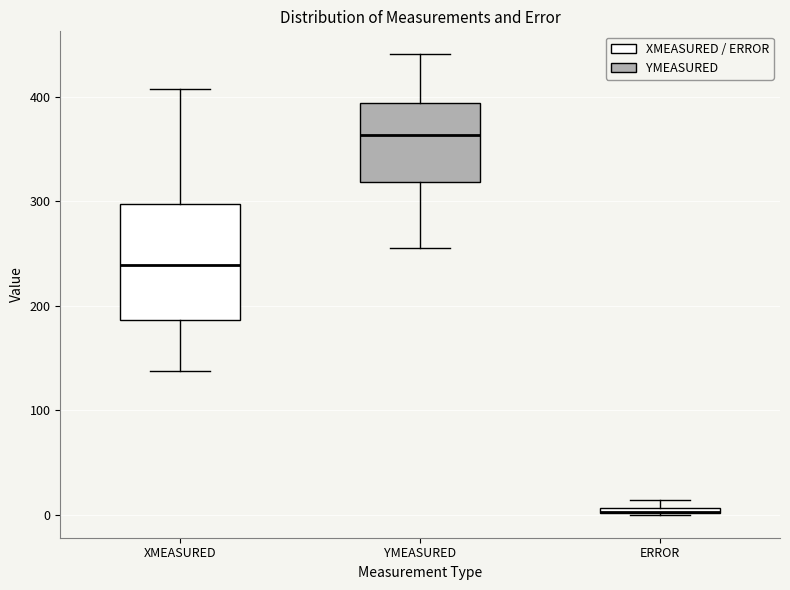

Where is the upper edge of the box for YMEASURED on the y-axis? The values are not printed on the chart, so give them approximately, as read against the axis.

390